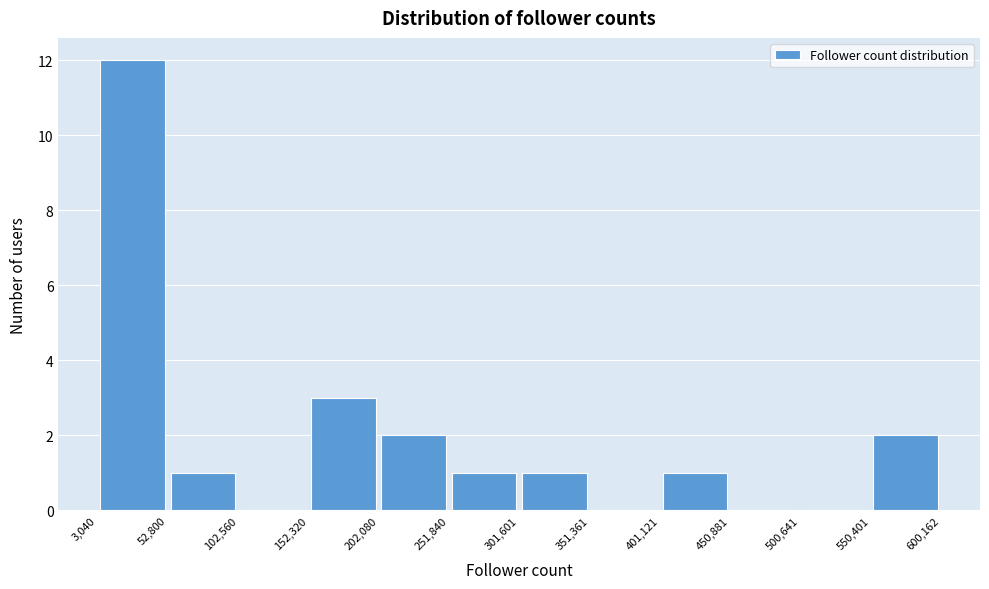

What is the height of the bar covering 52,800 to 102,560 on the x-axis? The values are not printed on the chart, so give them approximately, as read against the axis.

1